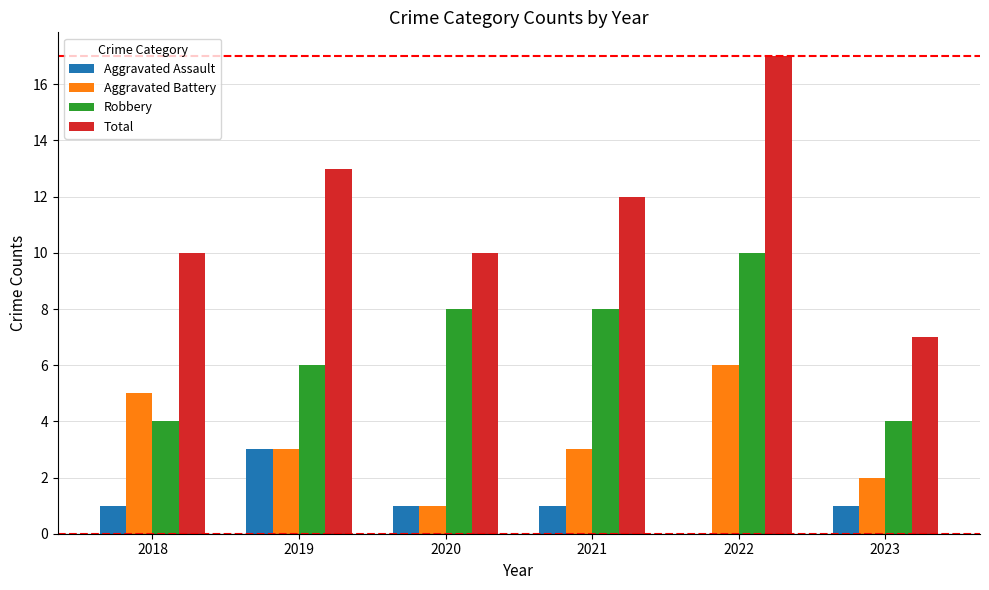

The value of Aggravated Assault at 2020 is 1. True or false?

True